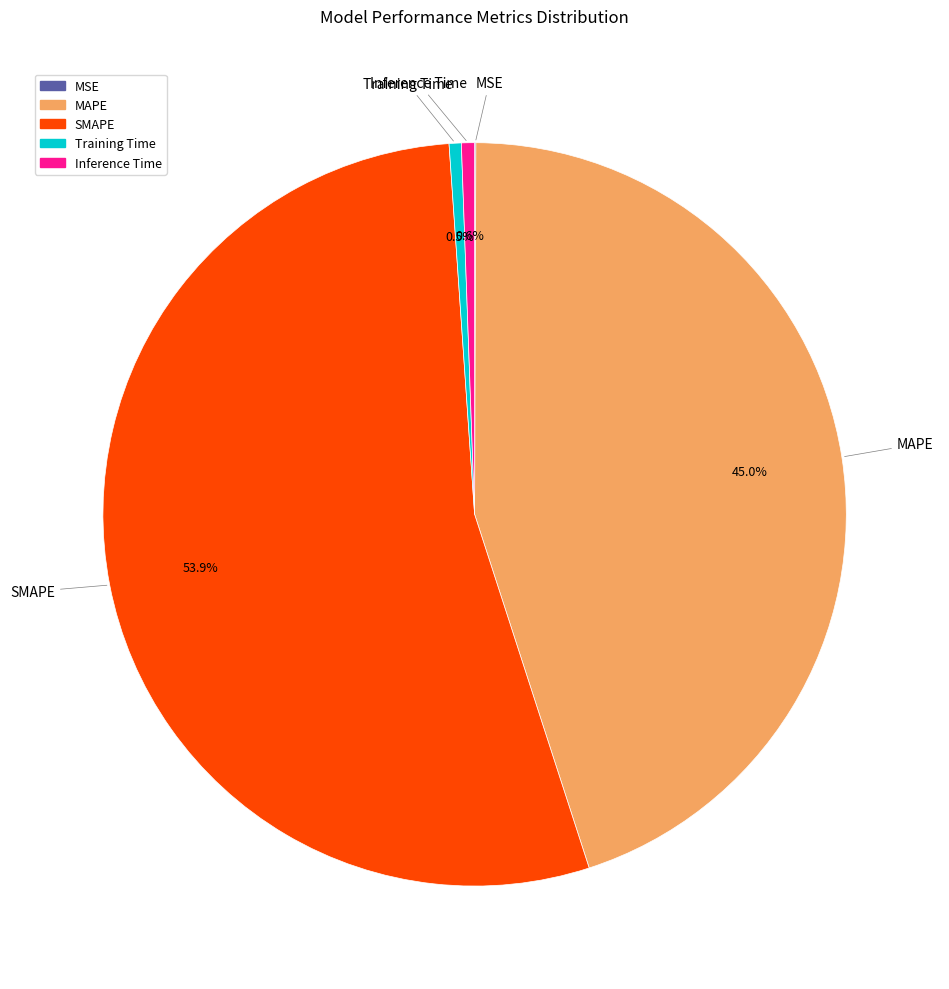

Is there a majority slice in this chart?

Yes